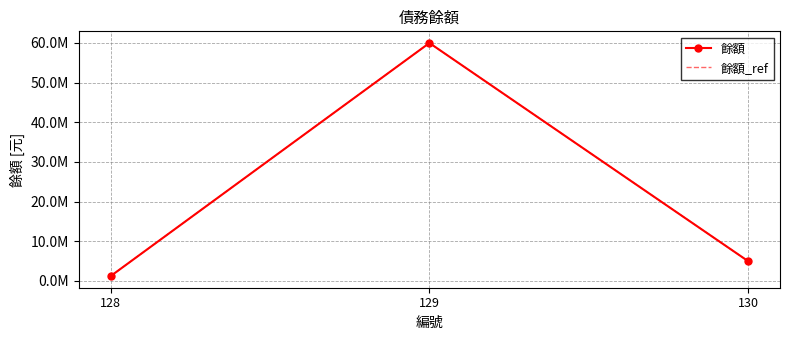

Reading left to right, extract all data points from this chart.

餘額: 128=1242968	129=60000000	130=5000000
餘額_ref: 128=1242968	129=60000000	130=5000000